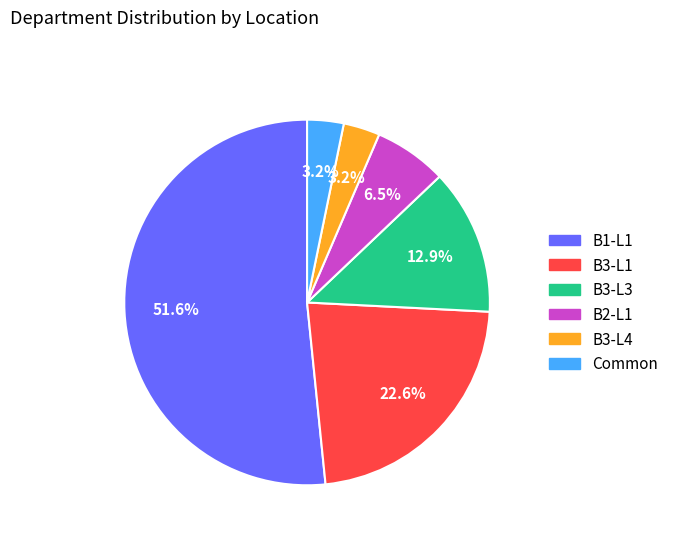

What is the largest slice in the pie chart?

B1-L1